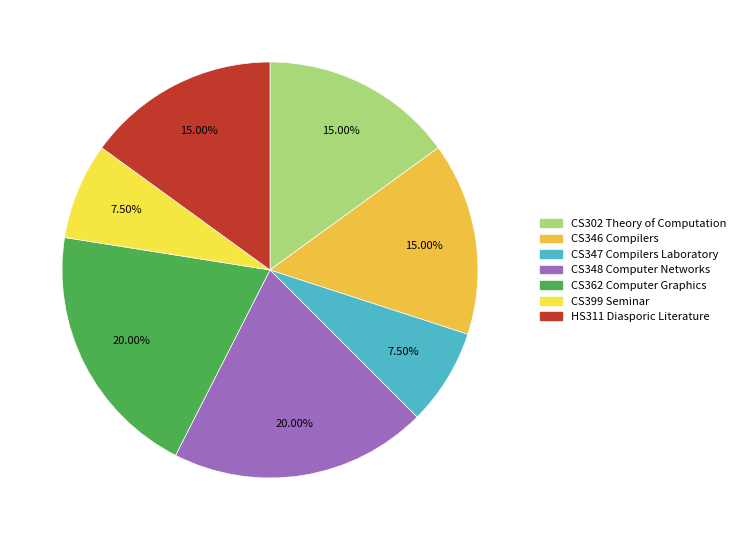

Count the number of slices in the pie.

7